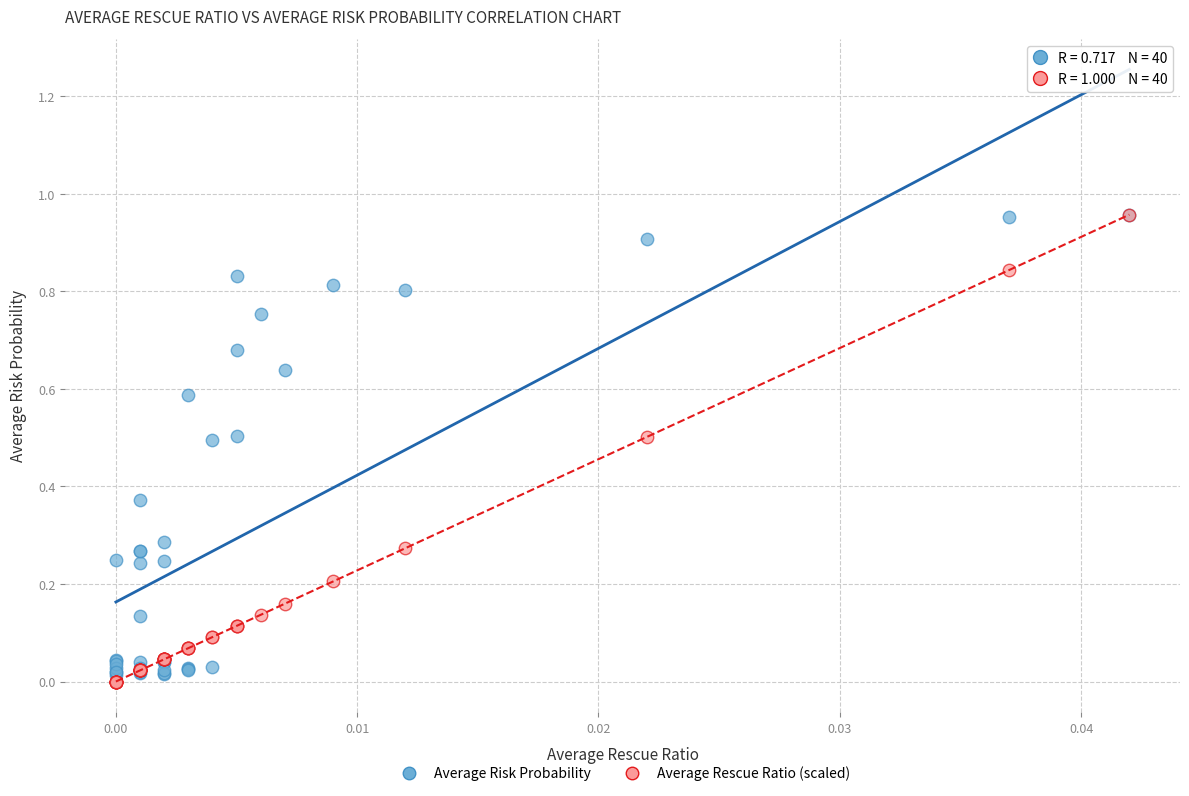

Which series has the largest Y range (max minus min)?

Average Rescue Ratio (scaled)